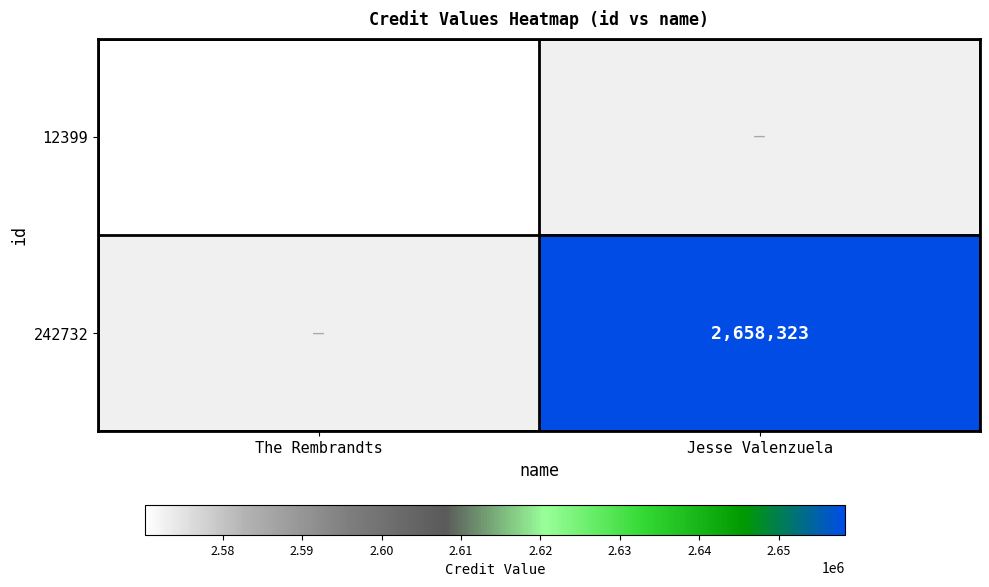

True or false: 12399 has a value of 2570235 at The Rembrandts.

True